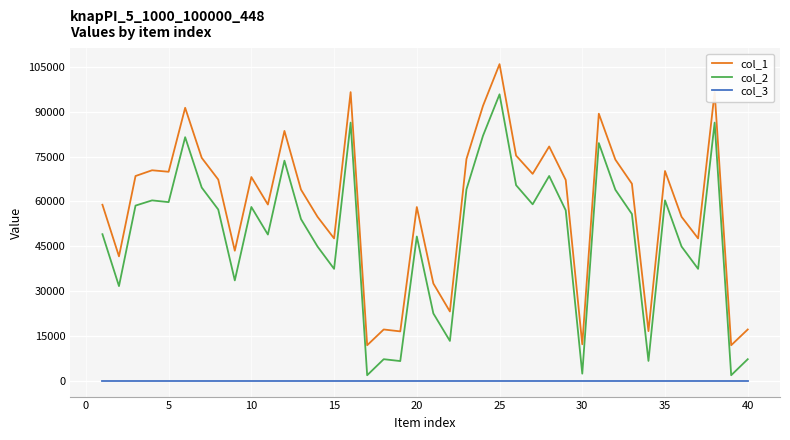

Rank the series by their average value, from highest to lowest.

col_1, col_2, col_3